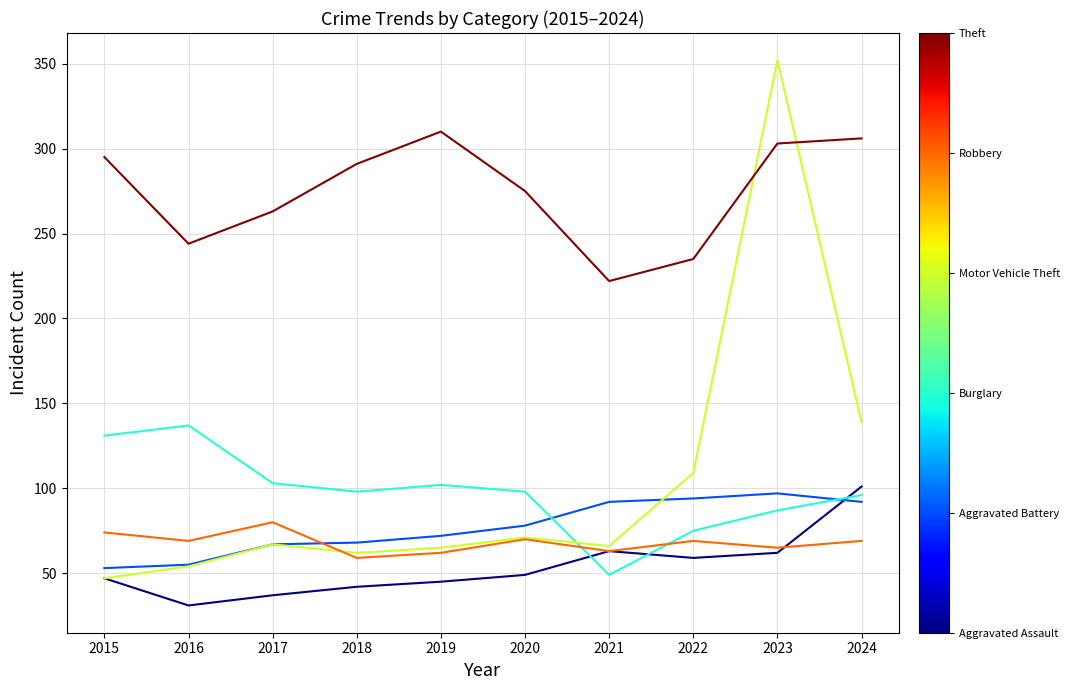

What is the greatest value displayed?

352